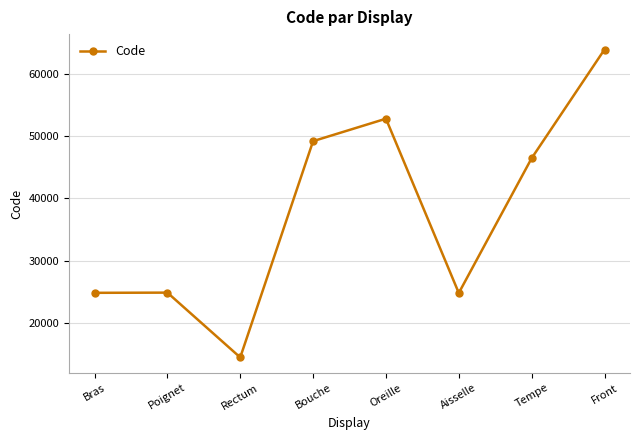

Is it true that the value at Oreille is 94452?

False